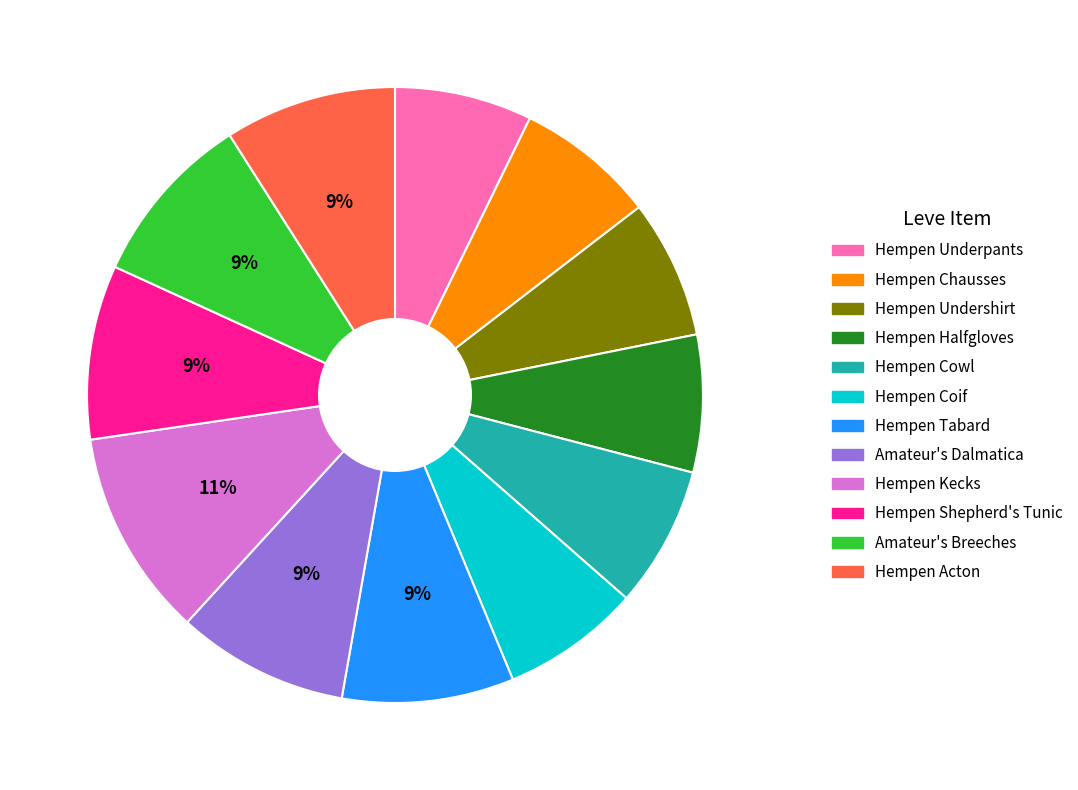

Does any single category account for the majority?

No